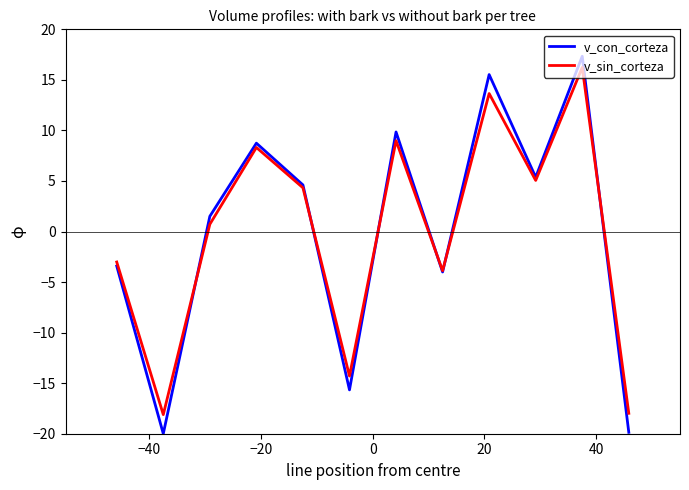

What is the maximum value shown in the chart?

17.3